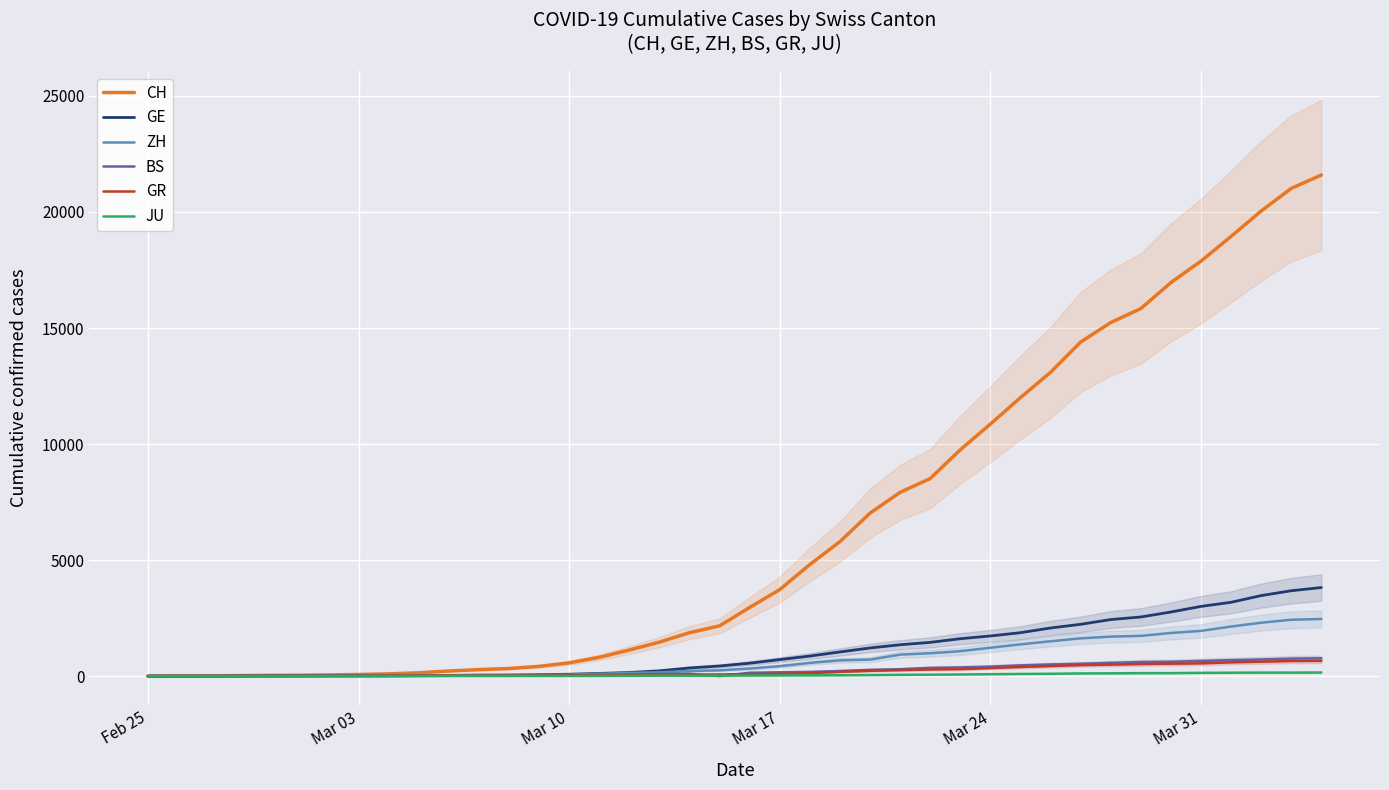

How many data points in GE are less than 556?

20